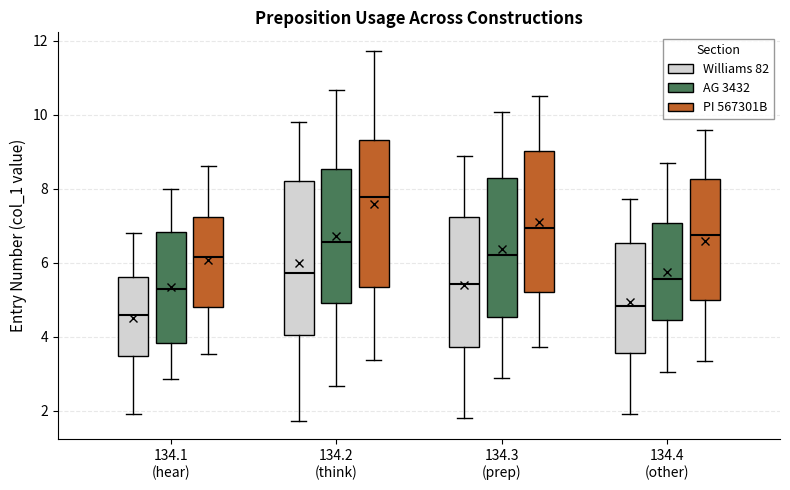

Reading left to right, read every box against the y-axis: the position of its median line, the range the box covers, and the ends of its whiskers. The values are not printed on the chart, so give them approximately, as read against the axis.

134.1 (hear) (Williams 82): median 4.6, box 3.4 to 5.6, whiskers 2.0 to 6.8
134.1 (hear) (AG 3432): median 5.4, box 3.8 to 6.8, whiskers 2.8 to 8.0
134.1 (hear) (PI 567301B): median 6.2, box 4.8 to 7.2, whiskers 3.6 to 8.6
134.2 (think) (Williams 82): median 5.8, box 4.0 to 8.2, whiskers 1.8 to 9.8
134.2 (think) (AG 3432): median 6.6, box 5.0 to 8.6, whiskers 2.6 to 10.6
134.2 (think) (PI 567301B): median 7.8, box 5.4 to 9.4, whiskers 3.4 to 11.8
134.3 (prep) (Williams 82): median 5.4, box 3.8 to 7.2, whiskers 1.8 to 8.8
134.3 (prep) (AG 3432): median 6.2, box 4.6 to 8.4, whiskers 2.8 to 10.0
134.3 (prep) (PI 567301B): median 7.0, box 5.2 to 9.0, whiskers 3.8 to 10.4
134.4 (other) (Williams 82): median 4.8, box 3.6 to 6.6, whiskers 2.0 to 7.8
134.4 (other) (AG 3432): median 5.6, box 4.4 to 7.0, whiskers 3.0 to 8.6
134.4 (other) (PI 567301B): median 6.8, box 5.0 to 8.2, whiskers 3.4 to 9.6